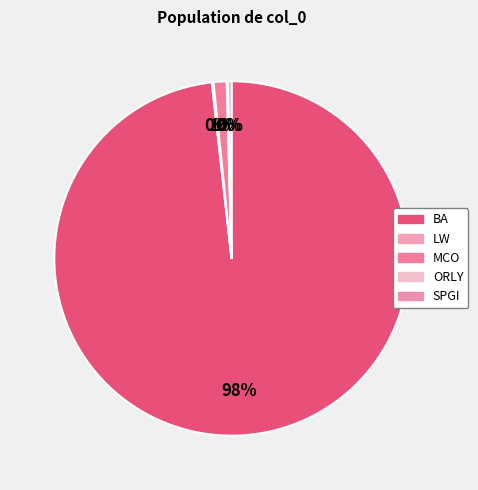

To the nearest percent, what is the difference between the largest and smallest slice percentages?

98%